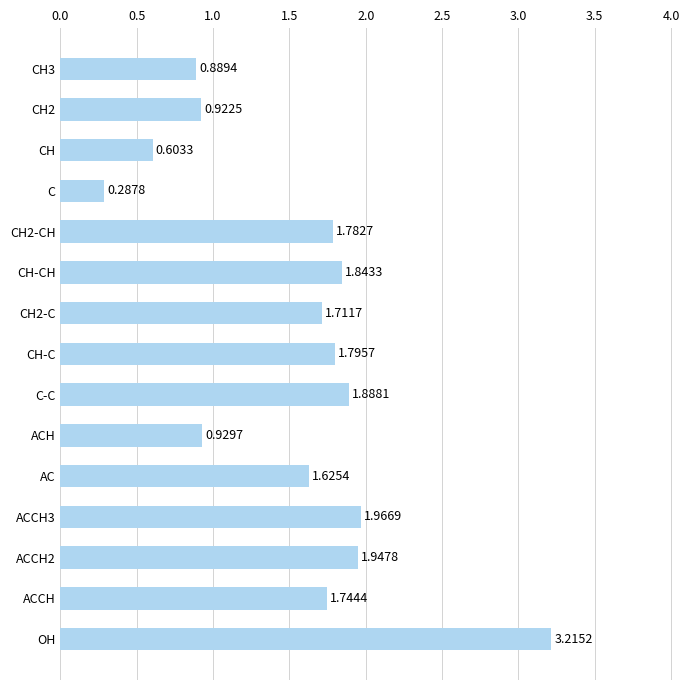

Where is the data nearest to the value 1?

ACH